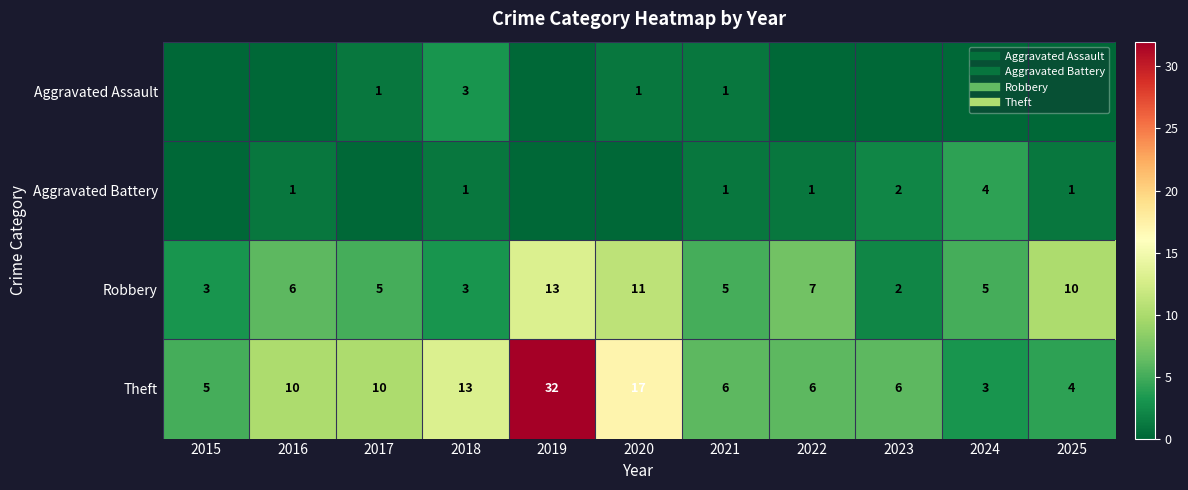

The Theft series shows 5 at 2016. True or false?

False